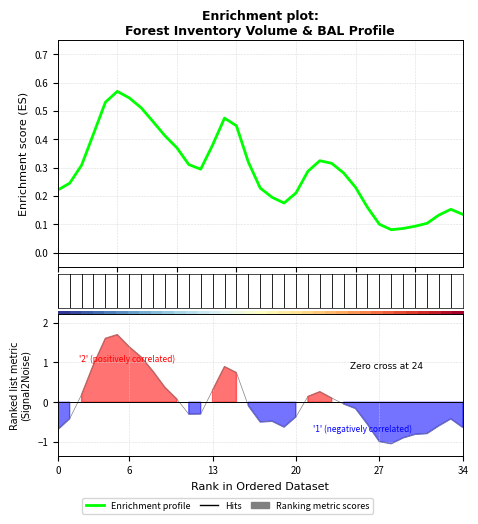

What is the label of the 6th point from the right?

29